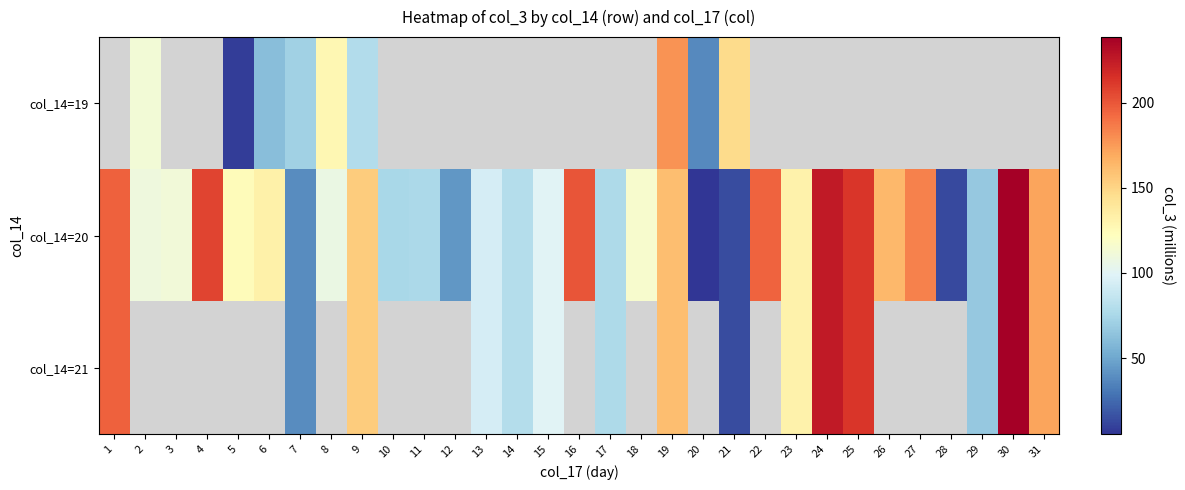

Which has a higher value, 15 or 8?

8